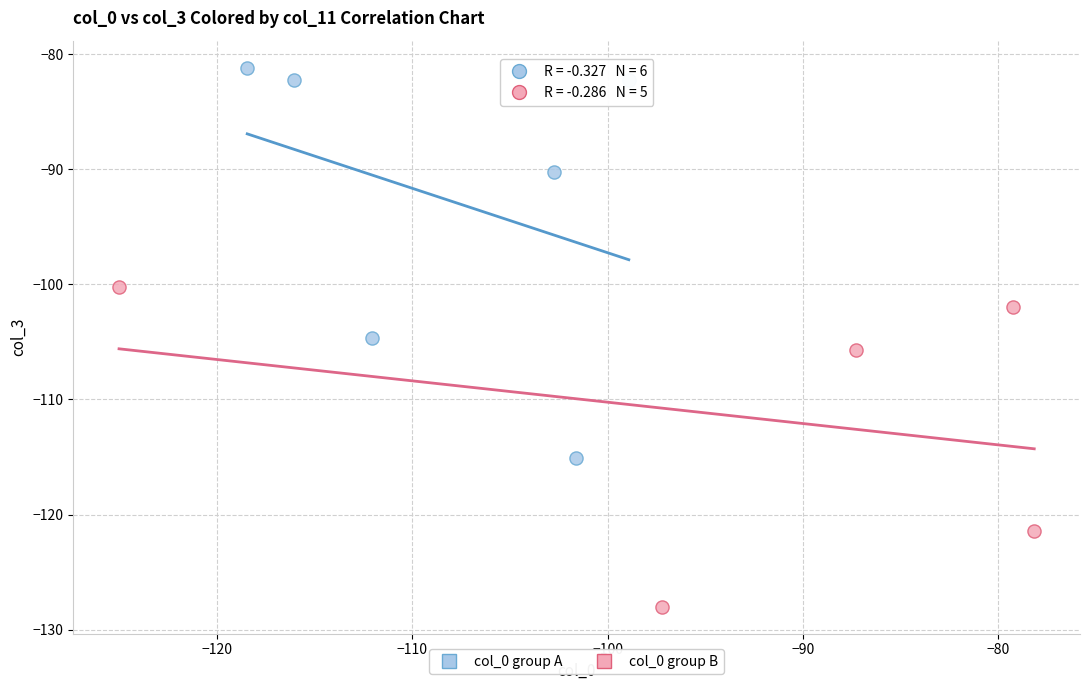

Which series has the largest Y range (max minus min)?

col_0 group A